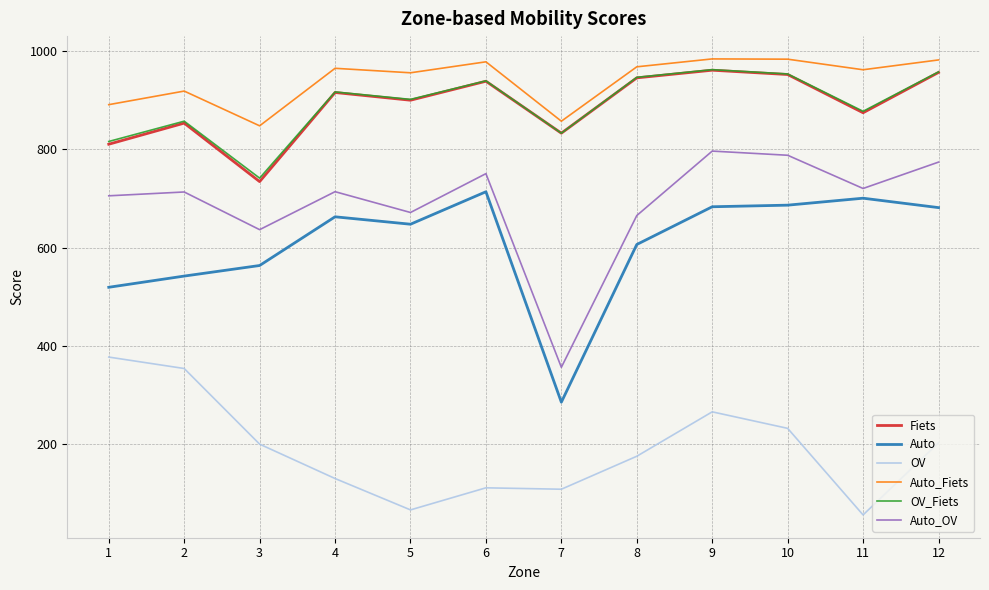

True or false: Auto and OV_Fiets intersect in this chart.

False